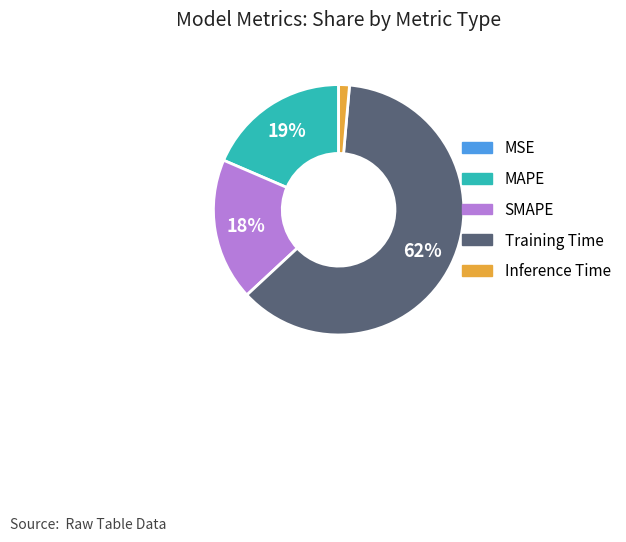

To the nearest percent, what is the difference between the MAPE and Training Time slice percentages?

43%